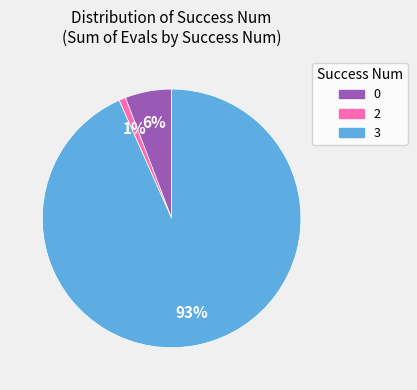

Rank the categories by value from highest to lowest.

3, 0, 2